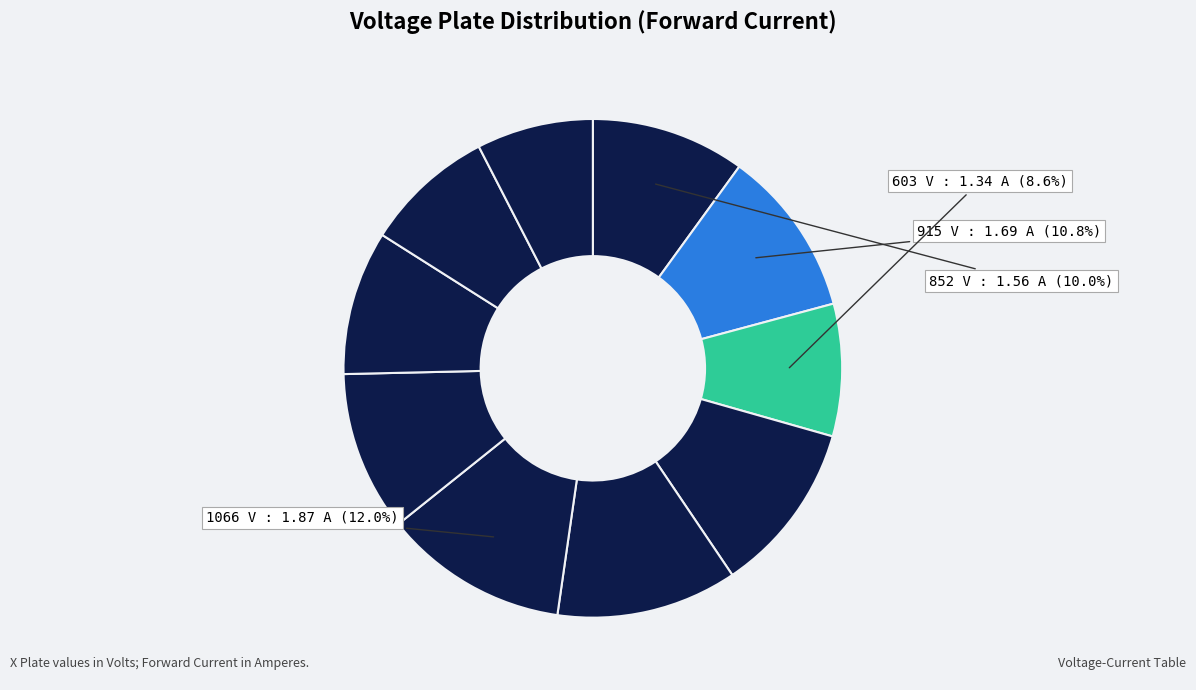

How many slices are in this pie chart?

10